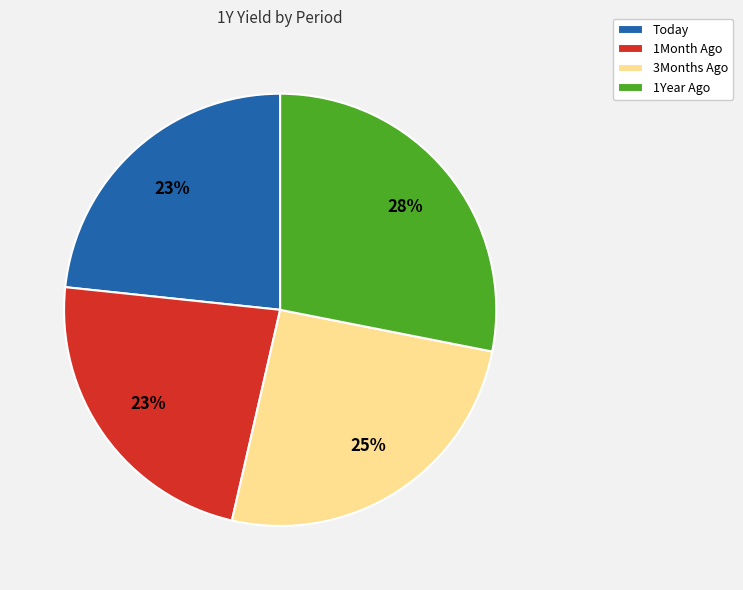

True or false: 1Month Ago accounts for 23% of the total.

True